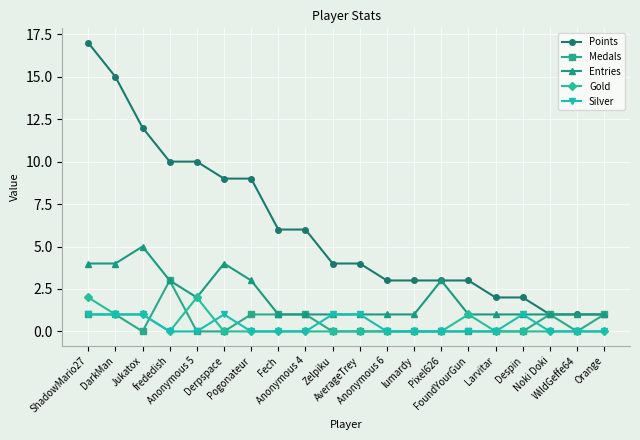

How many Medals values are between 0 and 1?

19